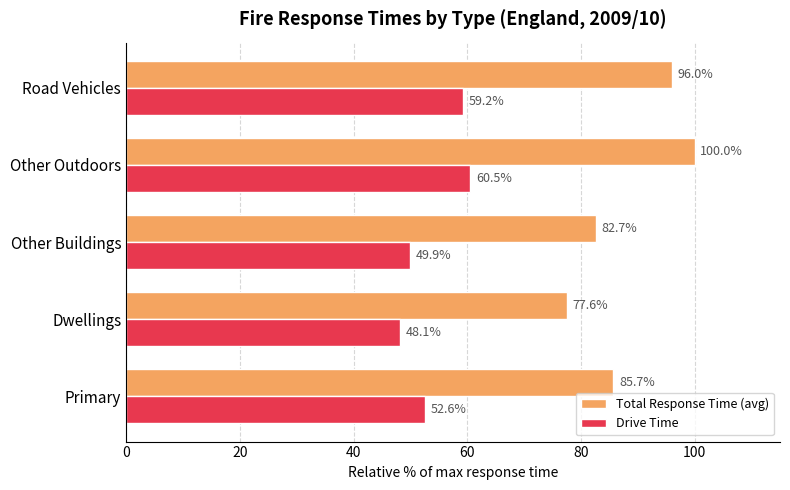

What is the difference between the maximum and minimum values in the Total Response Time (avg) series?

22.4